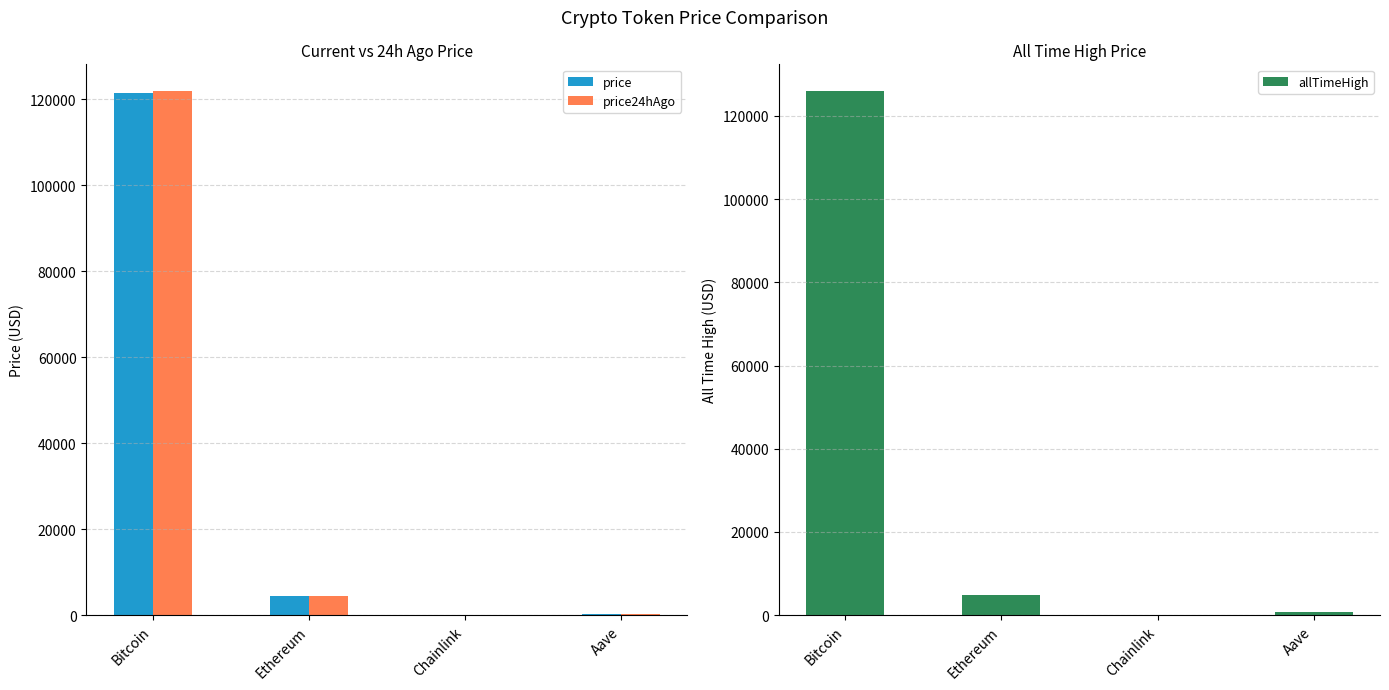

What is the total value across all series at Aave?

1220.2